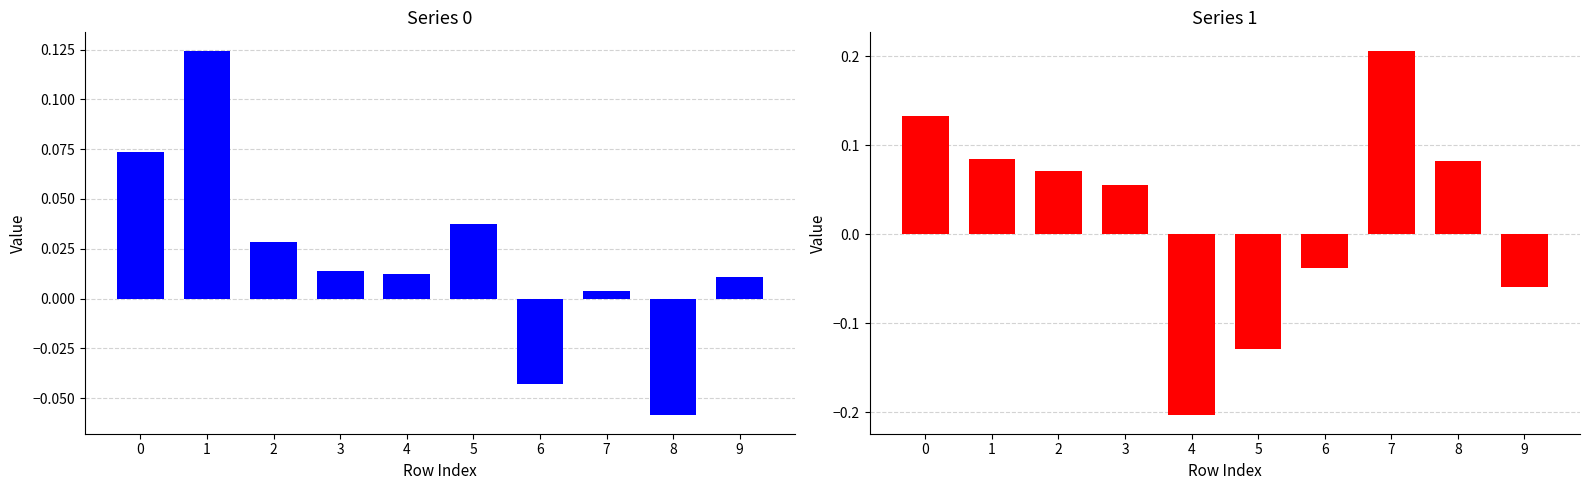

Rank the series at 5 from highest to lowest value.

Series 0, Series 1